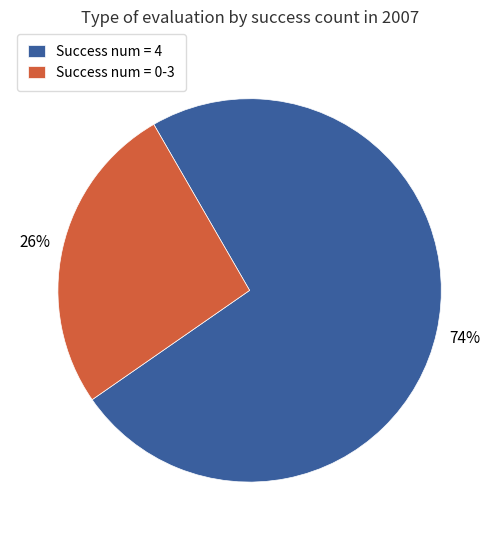

To the nearest percent, what is the combined percentage of Success num = 0-3 and Success num = 4?

100%